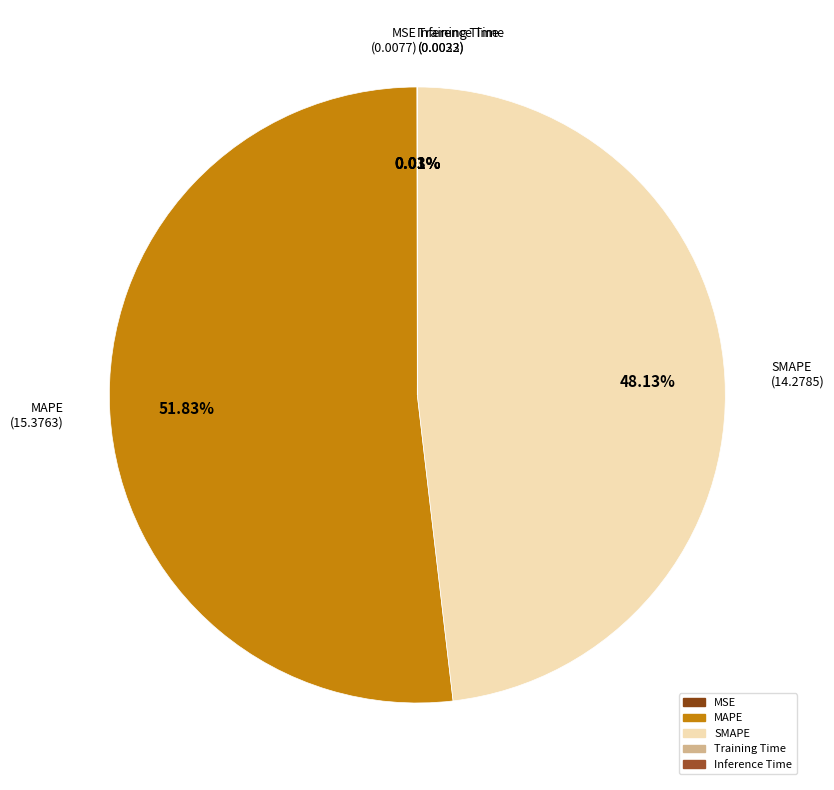

Which category has the biggest portion of the pie?

MAPE